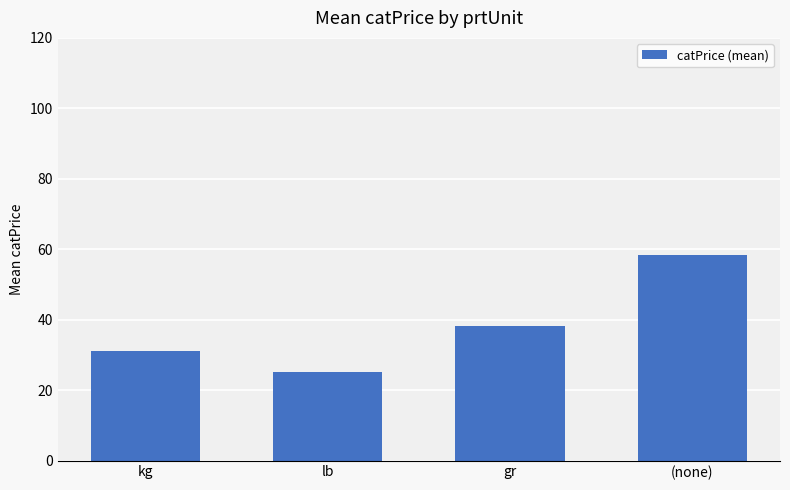

Reading left to right, transcribe all the data shown in this chart.

kg=31.0	lb=25.1	gr=38.1	(none)=58.3